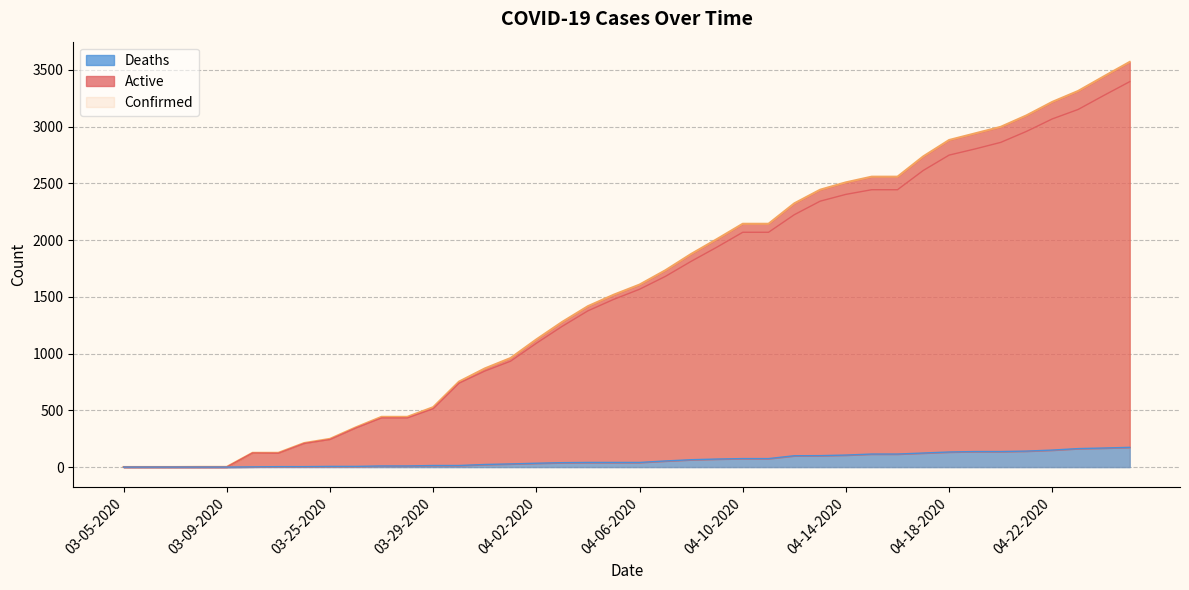

Count the number of data series in this chart.

3